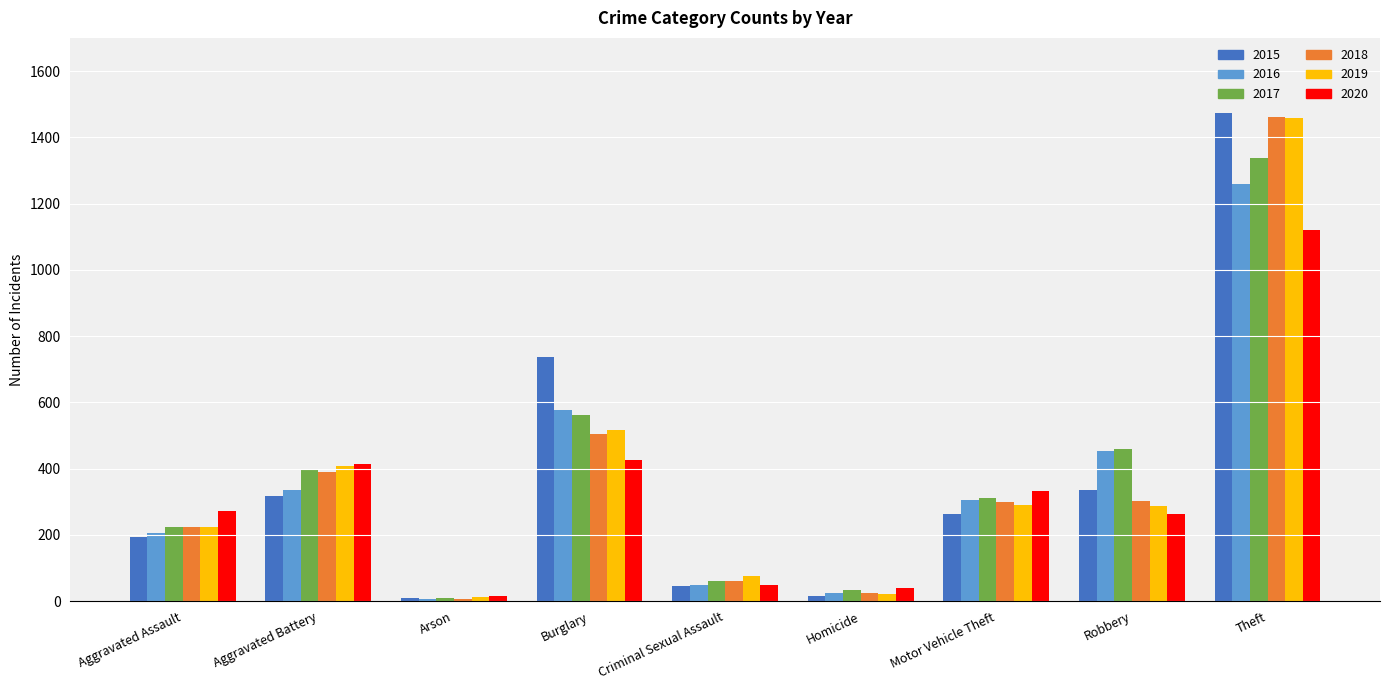

Is it true that 2019 equals 115 at Burglary?

False